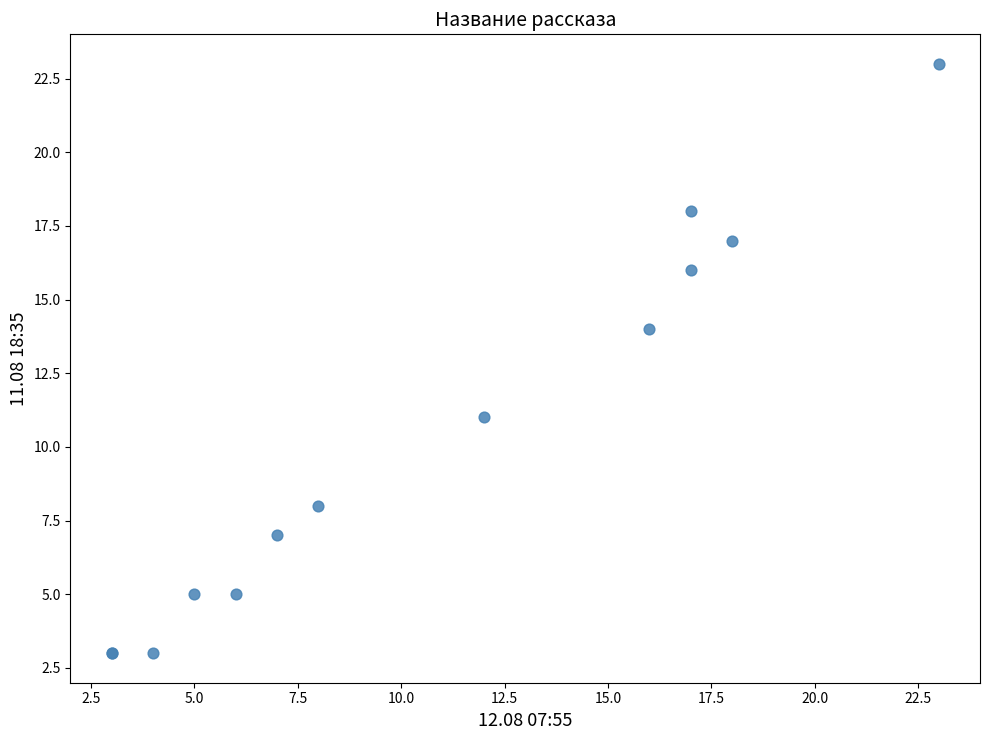

What Y value in the scatter plot is closest to 13?

14